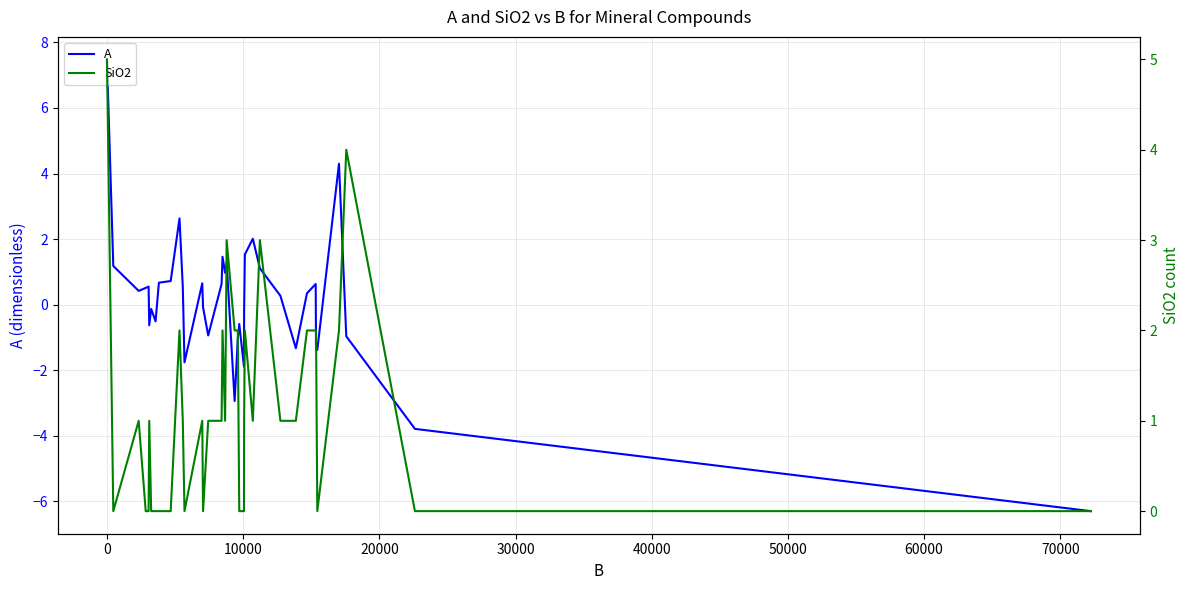

Count the number of categories in the chart.

38